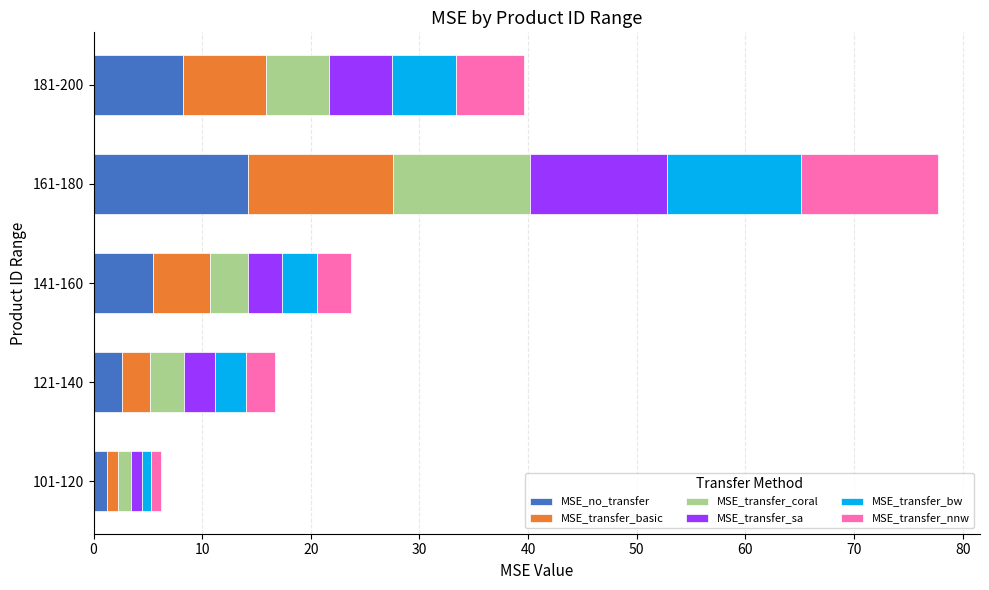

At which label does MSE_no_transfer reach its peak?

161-180